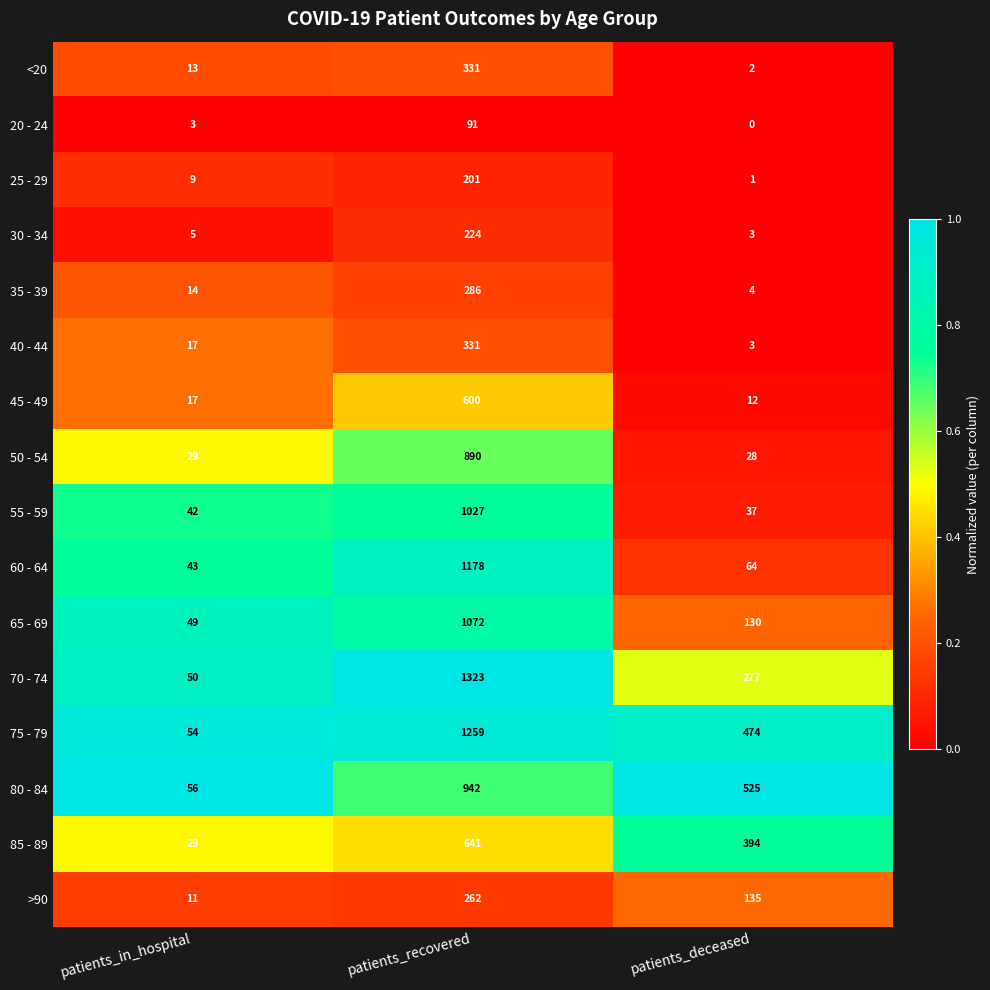

What is the spread (max minus min) of values at patients_in_hospital?

53